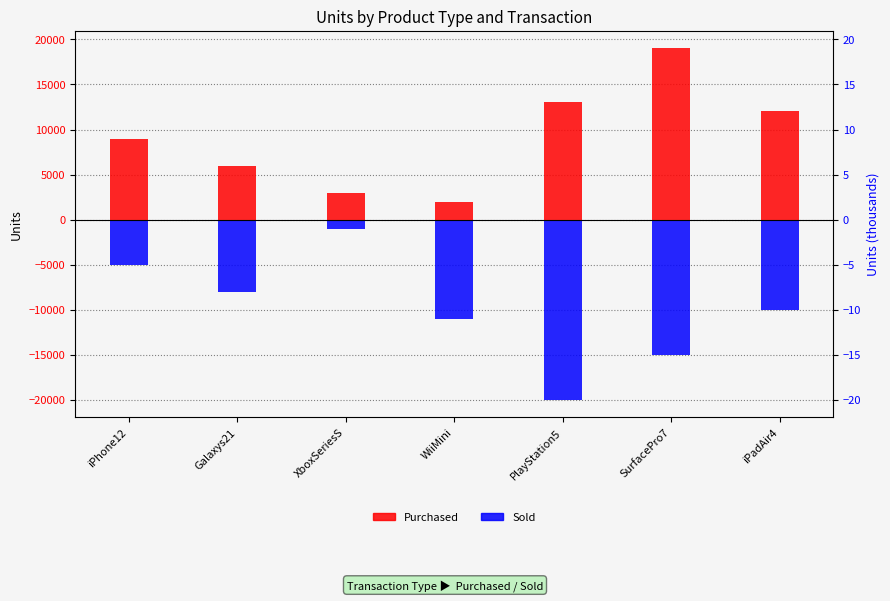

Where is Sold nearest to the value -10500?

WiiMini